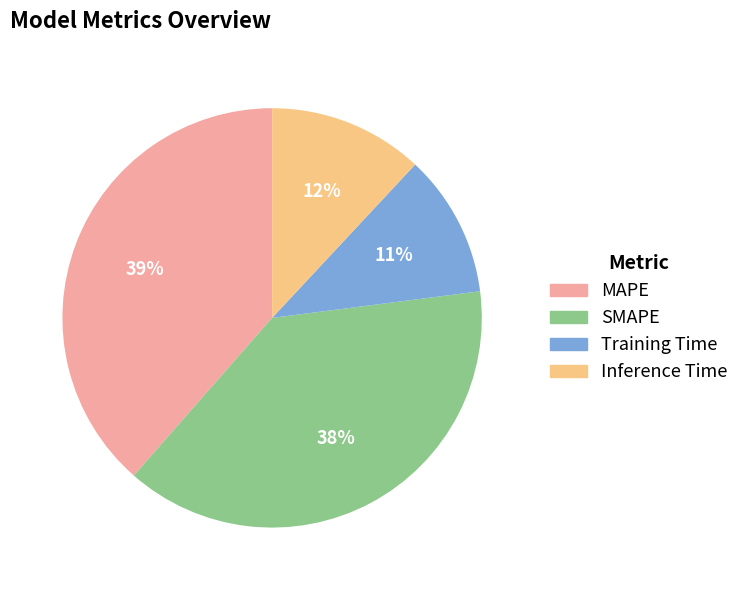

To the nearest percent, what is the average slice percentage?

25%